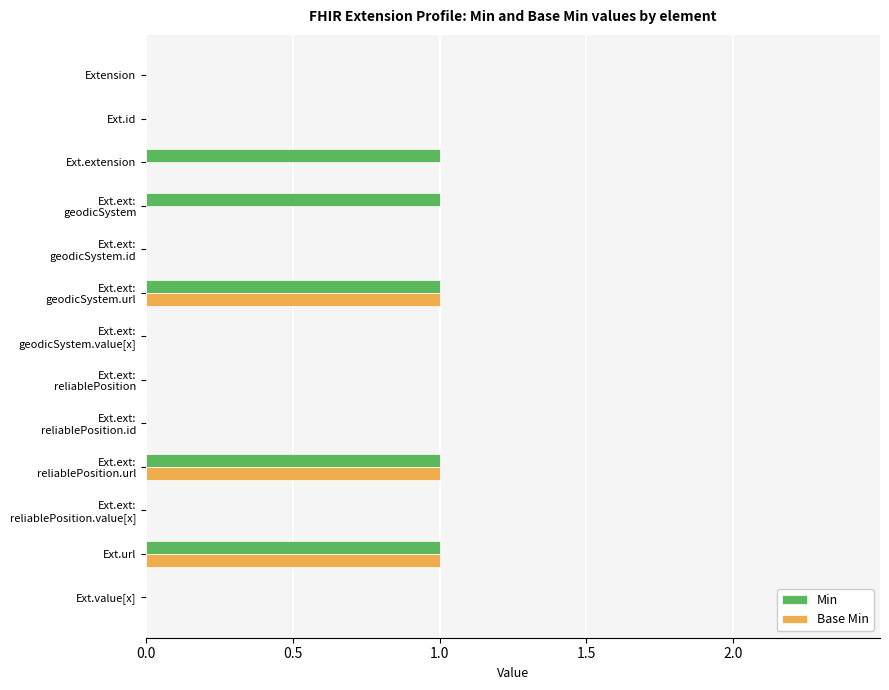

The Min series shows 0 at Ext.value[x]. True or false?

True